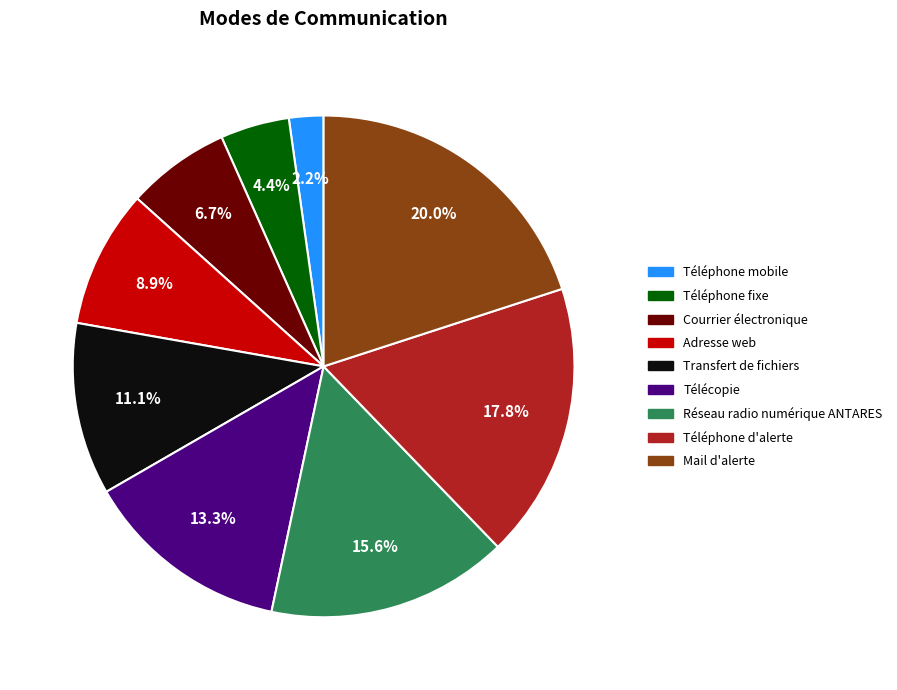

Do Mail d'alerte and Transfert de fichiers together represent more than half of the pie?

No